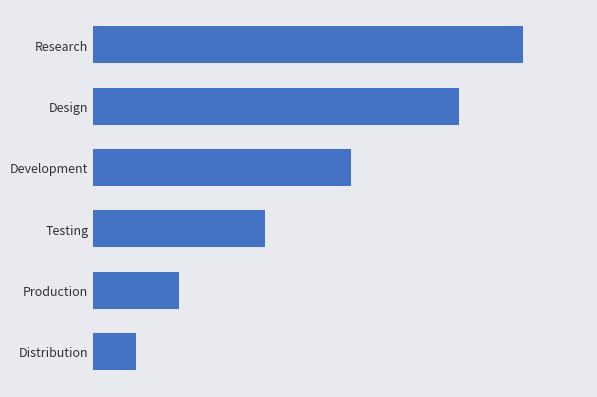

Are the bars horizontal?

Yes